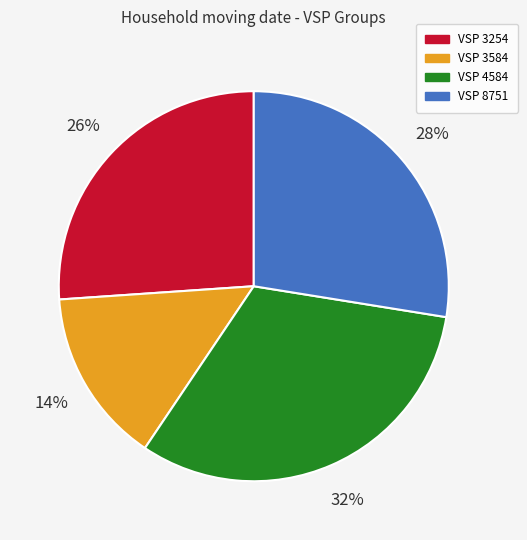

True or false: VSP 4584 accounts for 47% of the total.

False